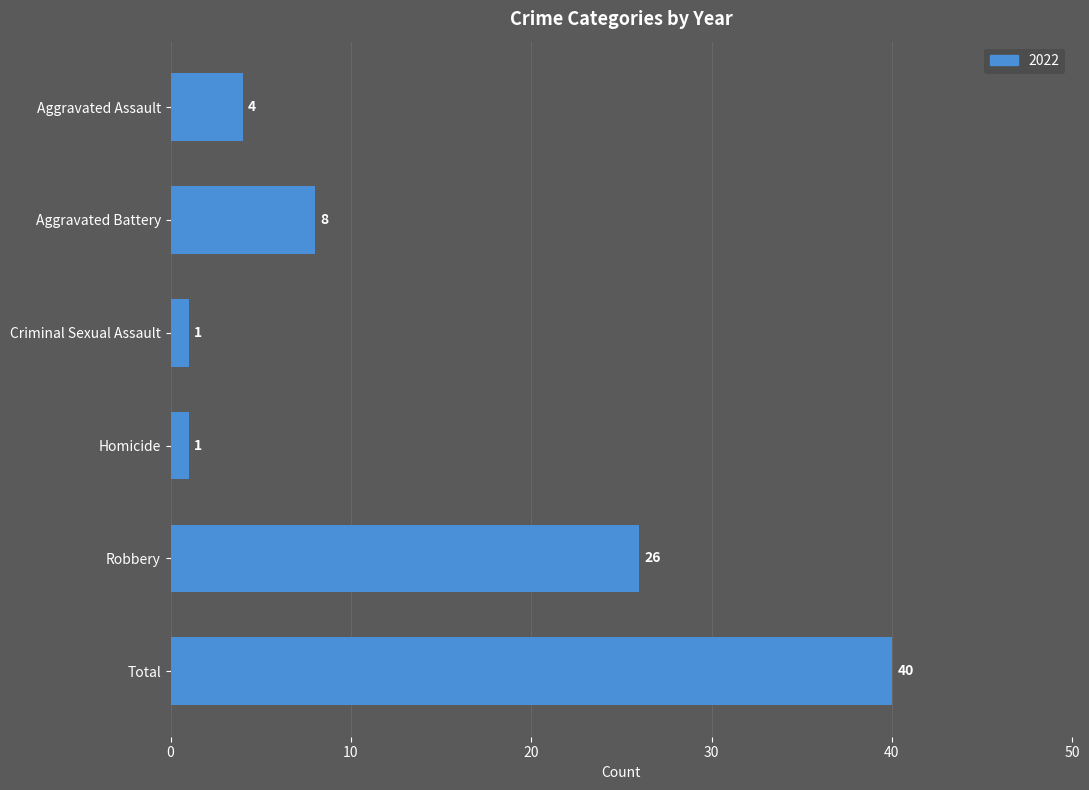

Read the value at Aggravated Battery.

8